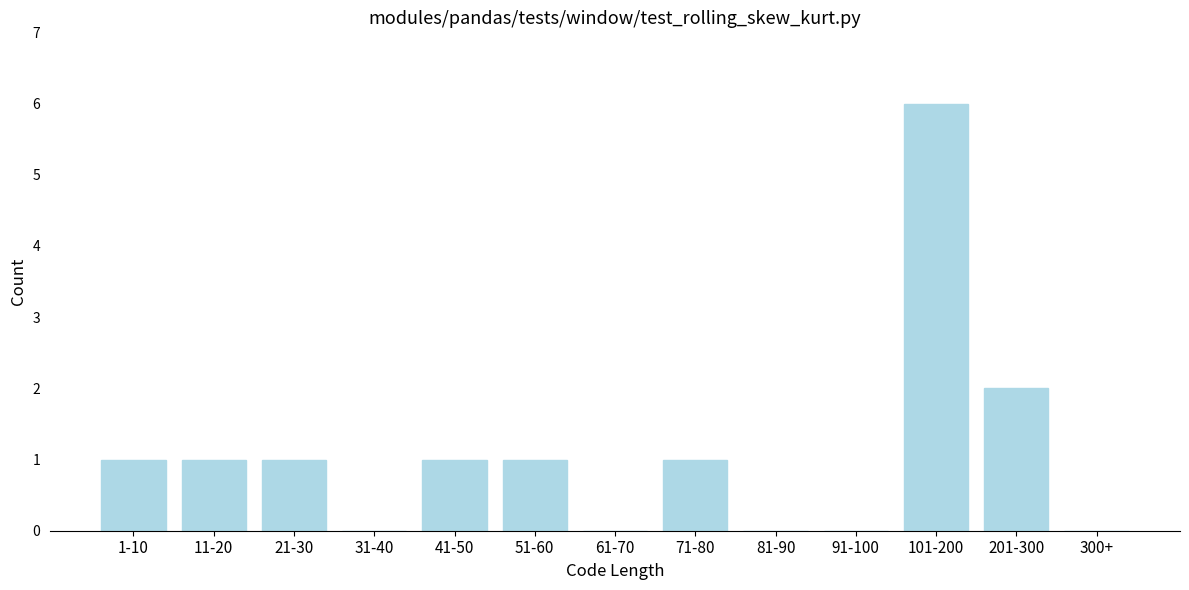

Reading right to left, list all the values displayed in this chart.

300+=0	201-300=2	101-200=6	91-100=0	81-90=0	71-80=1	61-70=0	51-60=1	41-50=1	31-40=0	21-30=1	11-20=1	1-10=1